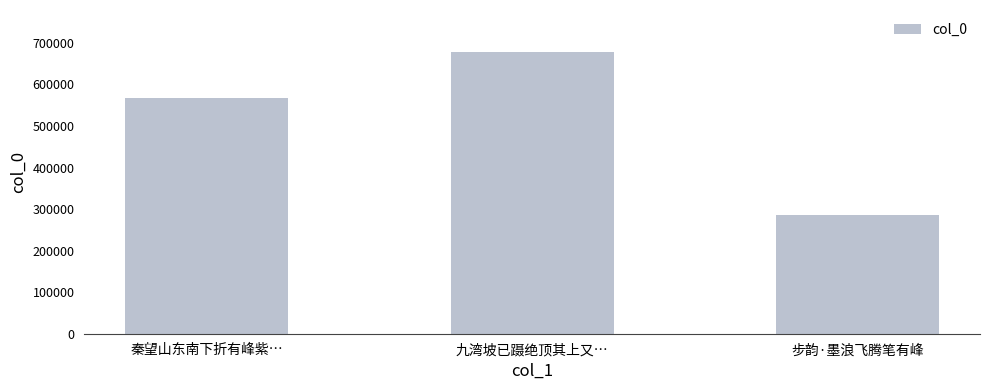

Approximately how many times larger is the value at 秦望山东南下折有峰紫… compared to 步韵·墨浪飞腾笔有峰?

2.0